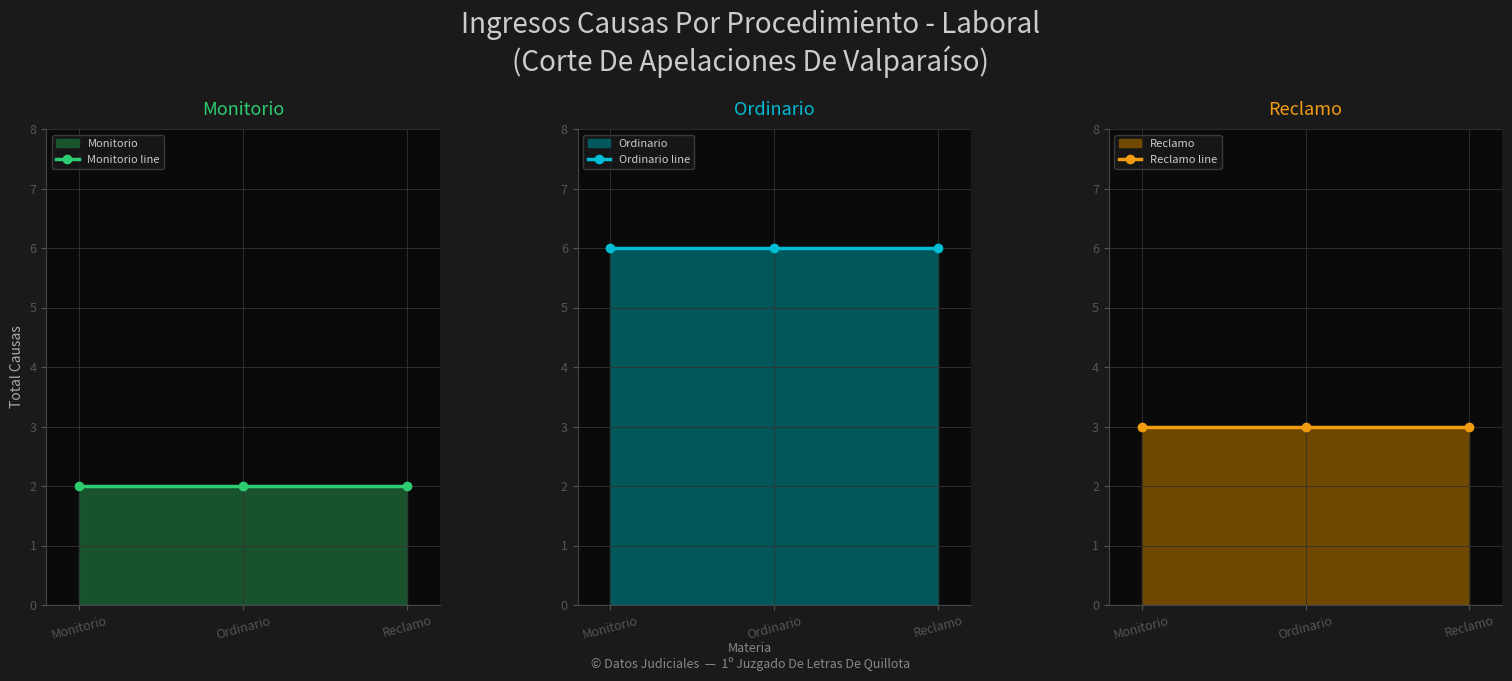

What is the approximate value of Reclamo line at Reclamo?

3